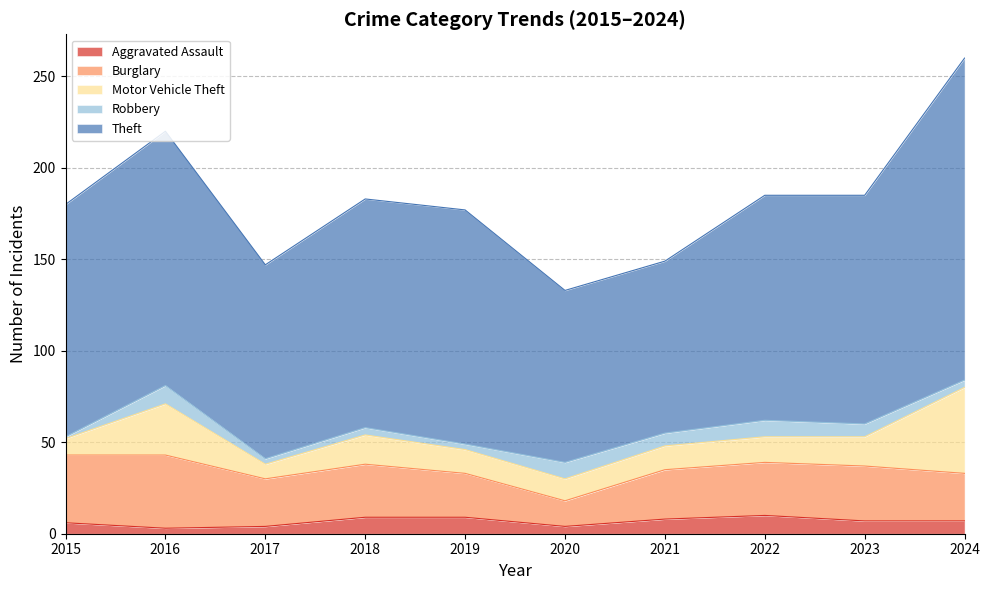

What is the value of the Motor Vehicle Theft point at the 6th from the left?

12